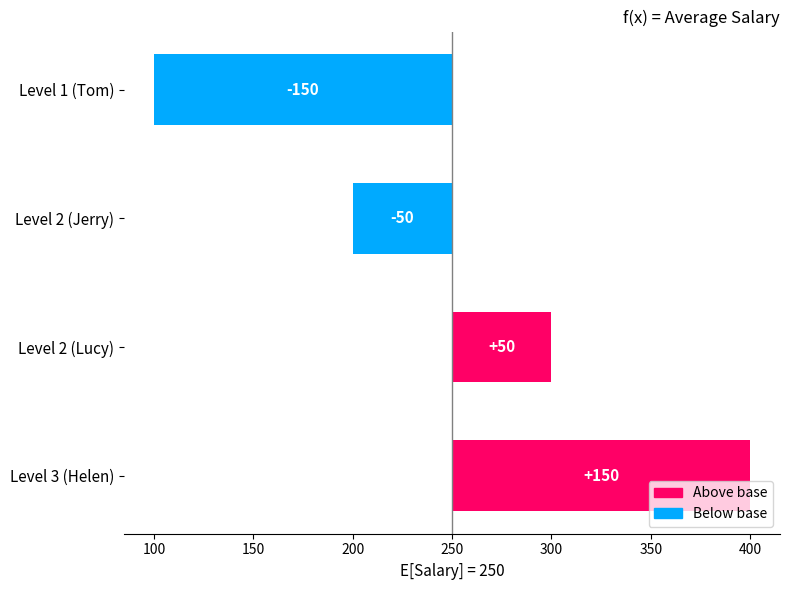

How many values are below zero?

2